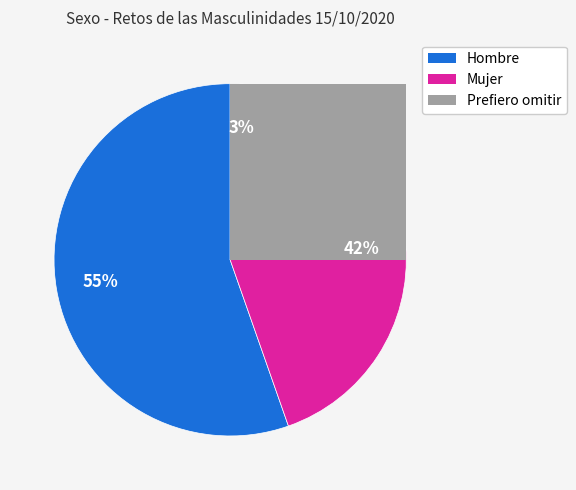

What percentage do Hombre and Mujer together represent?

97.2%